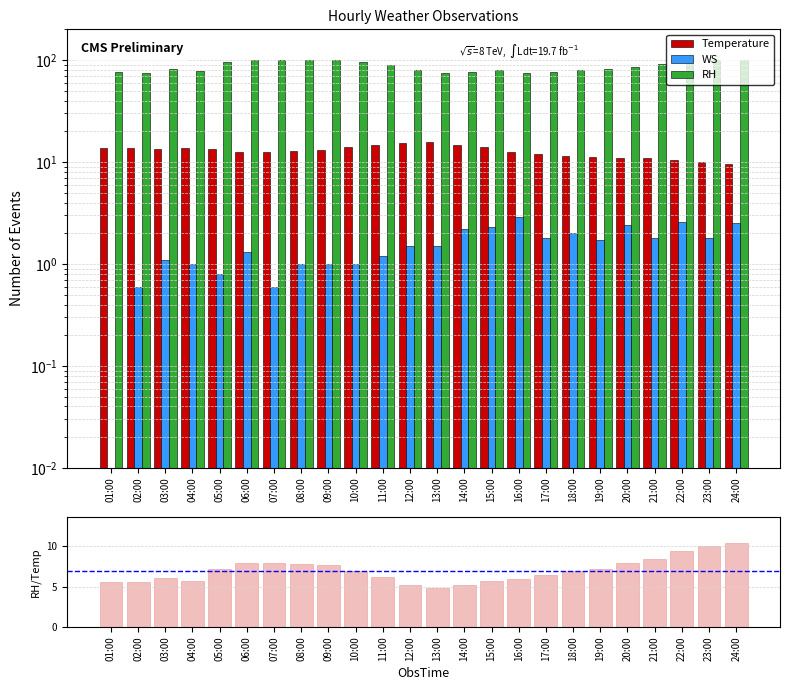

List the series in order of their peak value, highest first.

RH, Temperature, RH/Temperature, WS